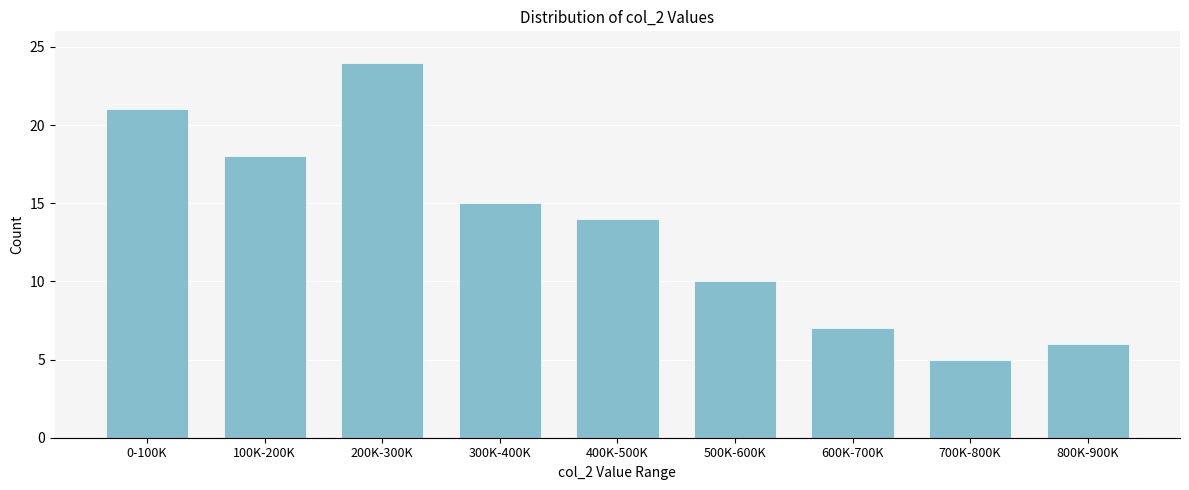

Reading left to right, transcribe all the data shown in this chart.

0-100K=21	100K-200K=18	200K-300K=24	300K-400K=15	400K-500K=14	500K-600K=10	600K-700K=7	700K-800K=5	800K-900K=6